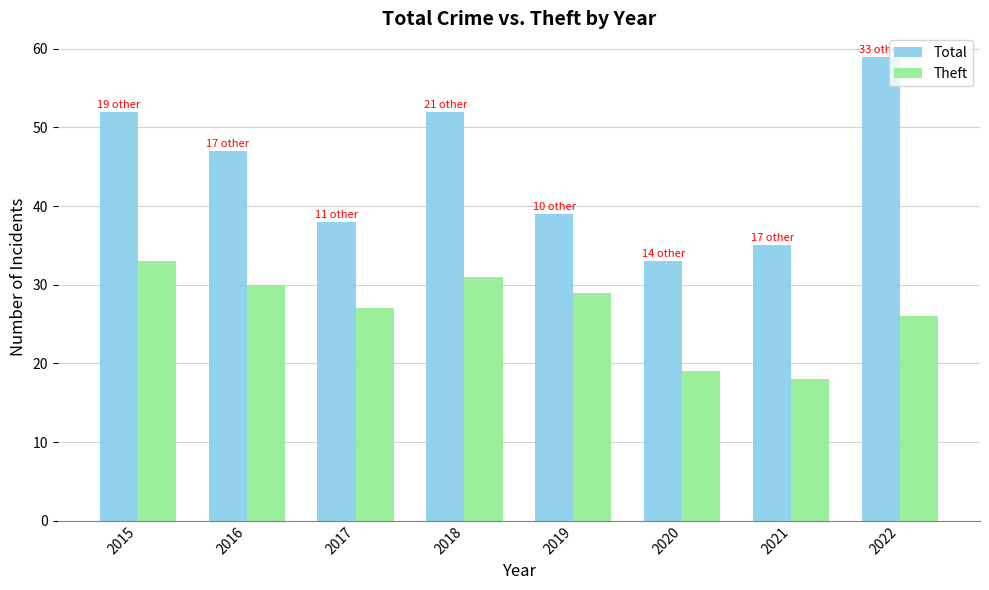

At which label does Theft reach its minimum?

2021